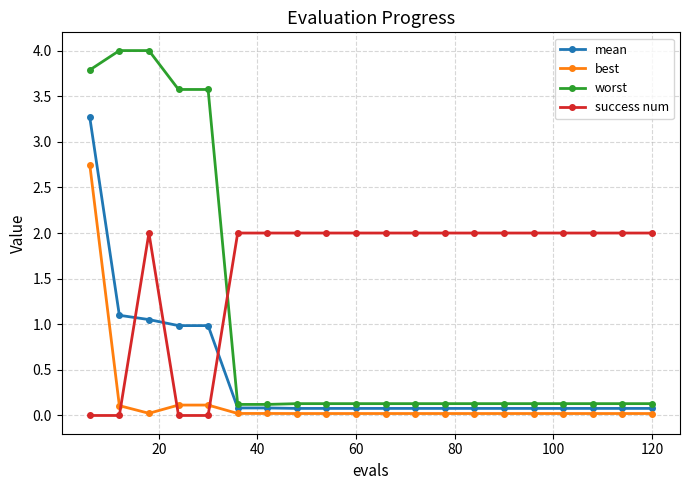

What is the greatest value displayed?

4.0